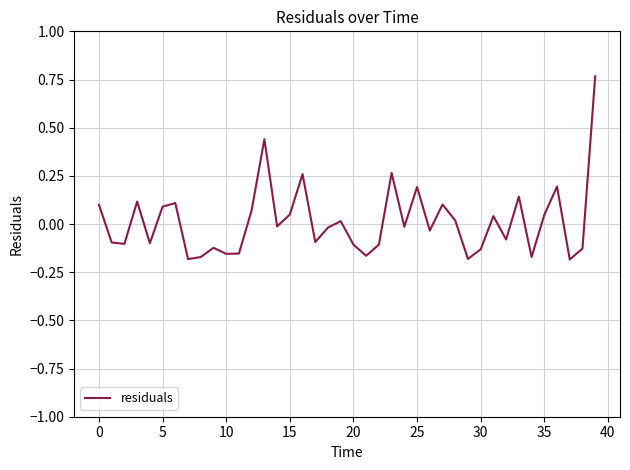

Does the chart have visible grid lines?

Yes